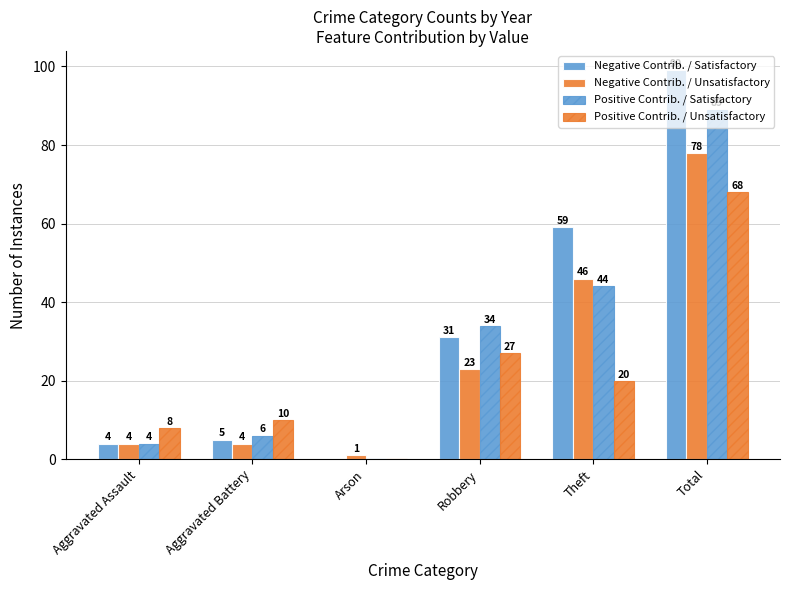

How many groups of bars are there?

6